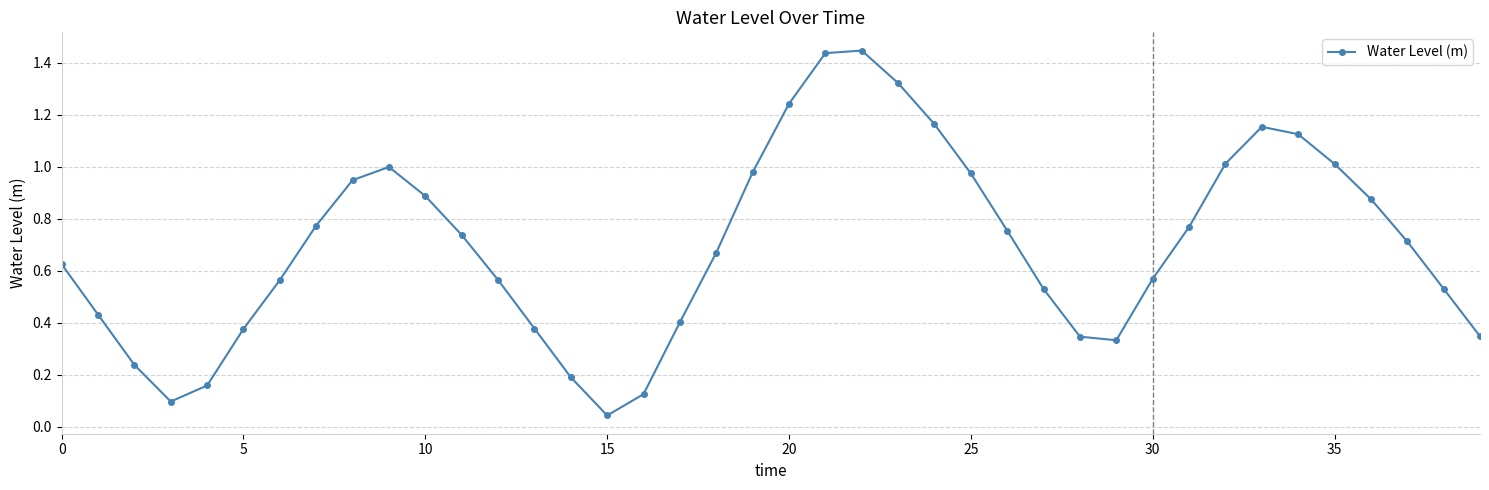

How many interior local peaks (higher than both neighbors) does the data have?

3